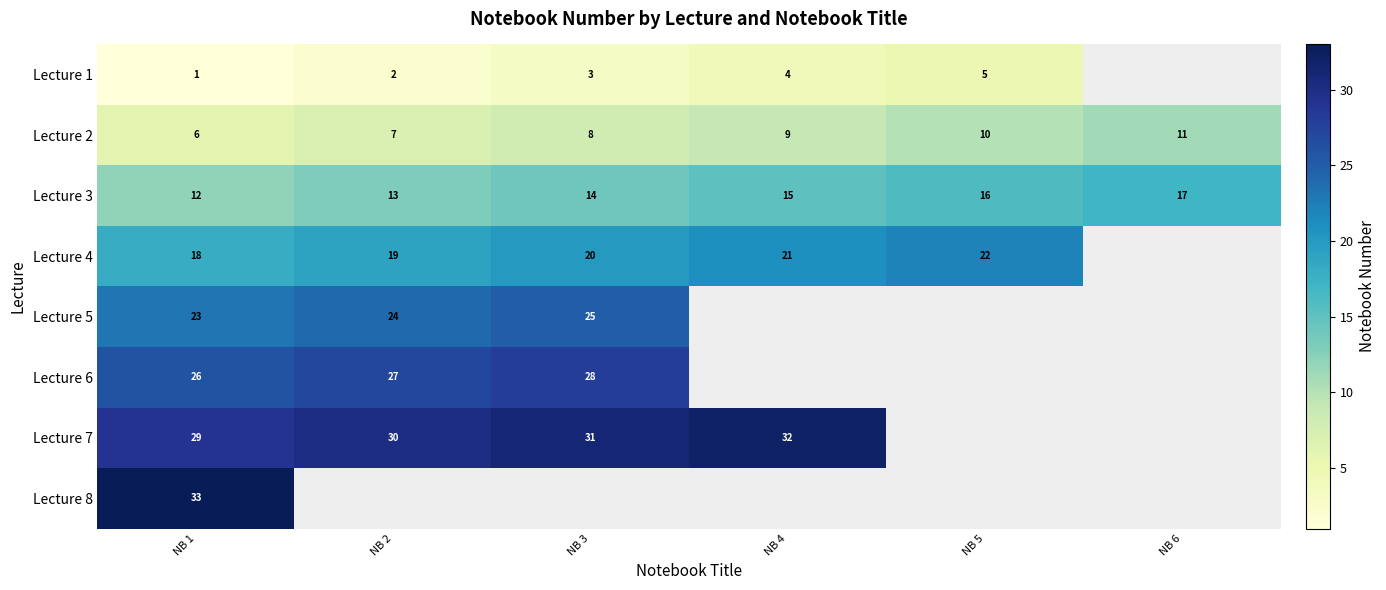

What is the smallest value displayed?

1.0